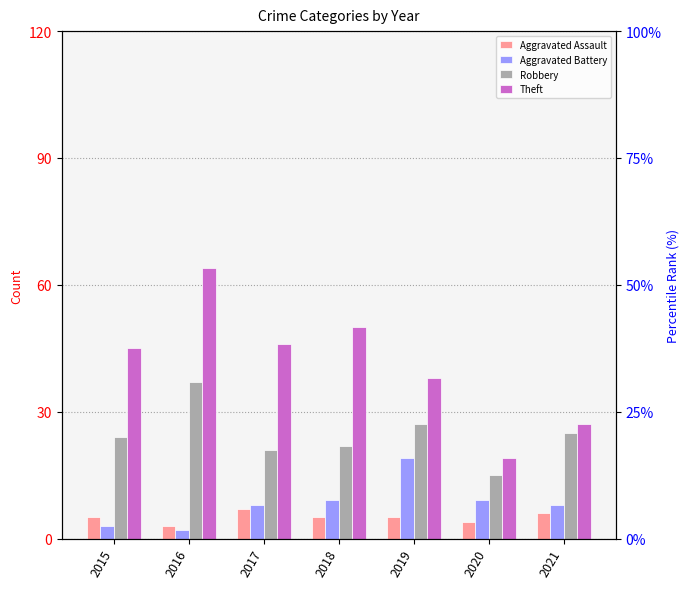

What are all the series names shown in the legend?

Aggravated Assault, Aggravated Battery, Robbery, Theft